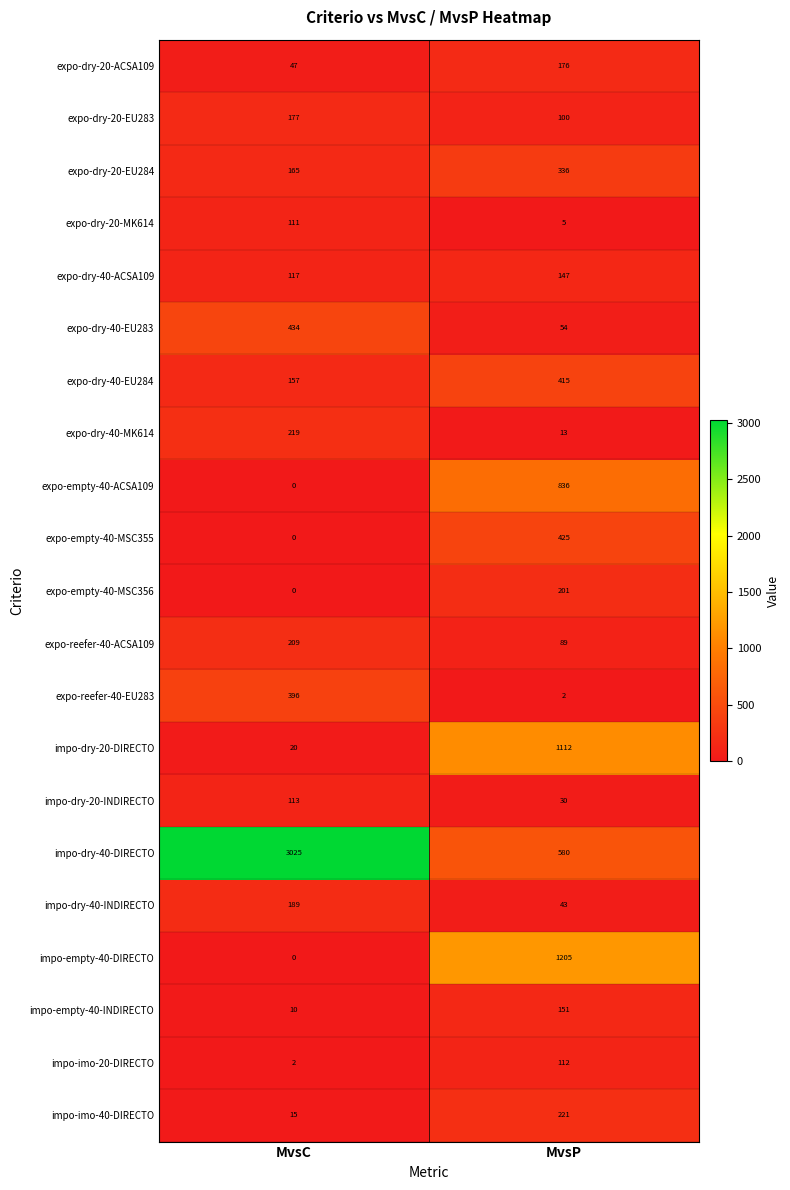

List the labels in order of expo-dry-20-MK614 value, largest first.

MvsC, MvsP